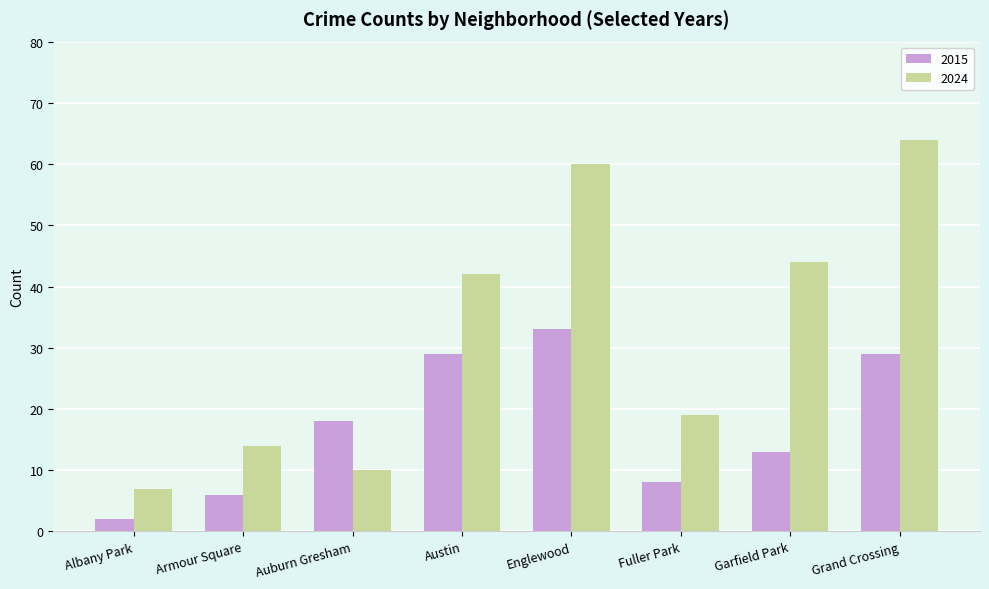

What is the difference between the 2015 values at Garfield Park and Armour Square?

7